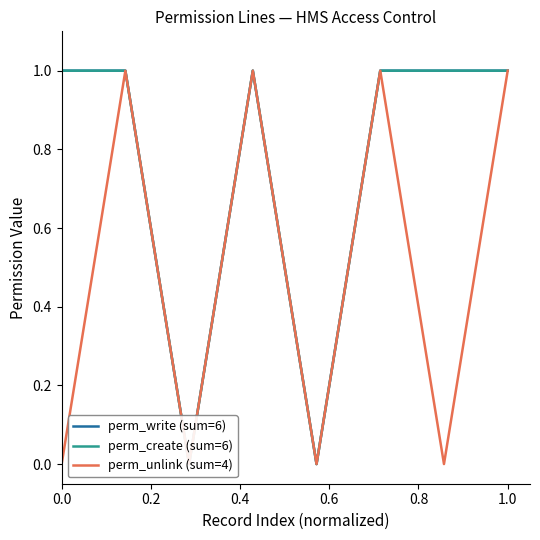

In perm_unlink (sum=4), how many points are lower than both neighbors (excluding endpoints)?

3